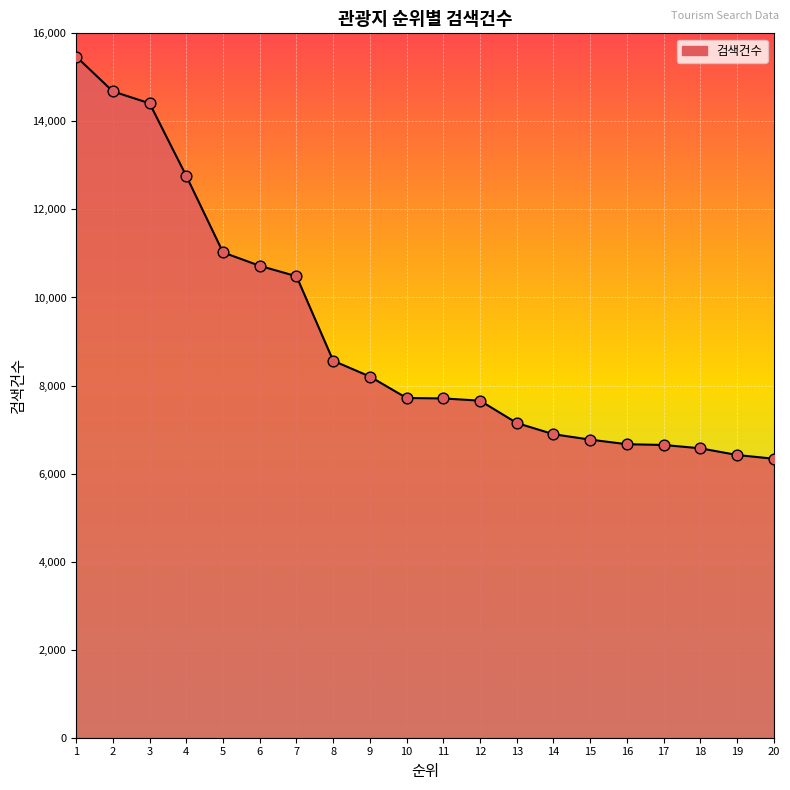

Approximately how many times larger is the value at 13 compared to 10?

0.9